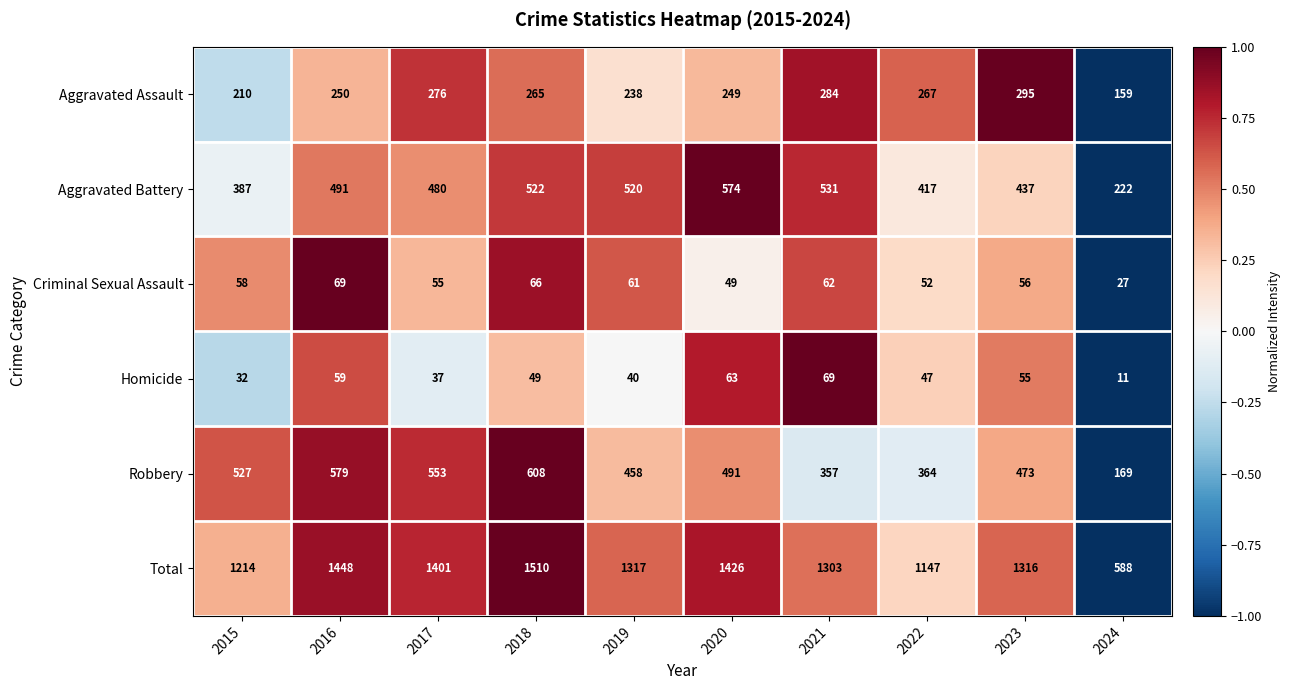

At how many categories does at least one series exceed 925?

9